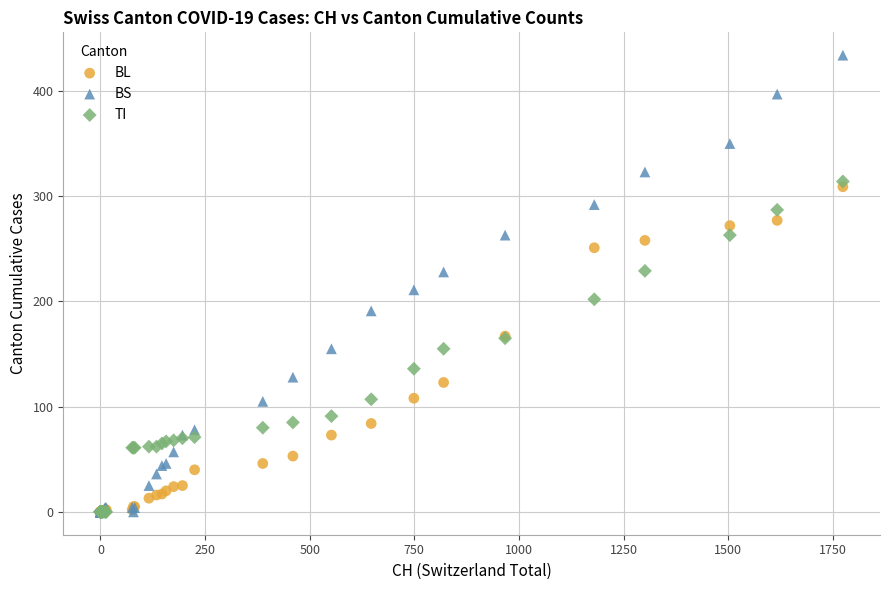

In the BS series, what Y value is closest to 217?

211